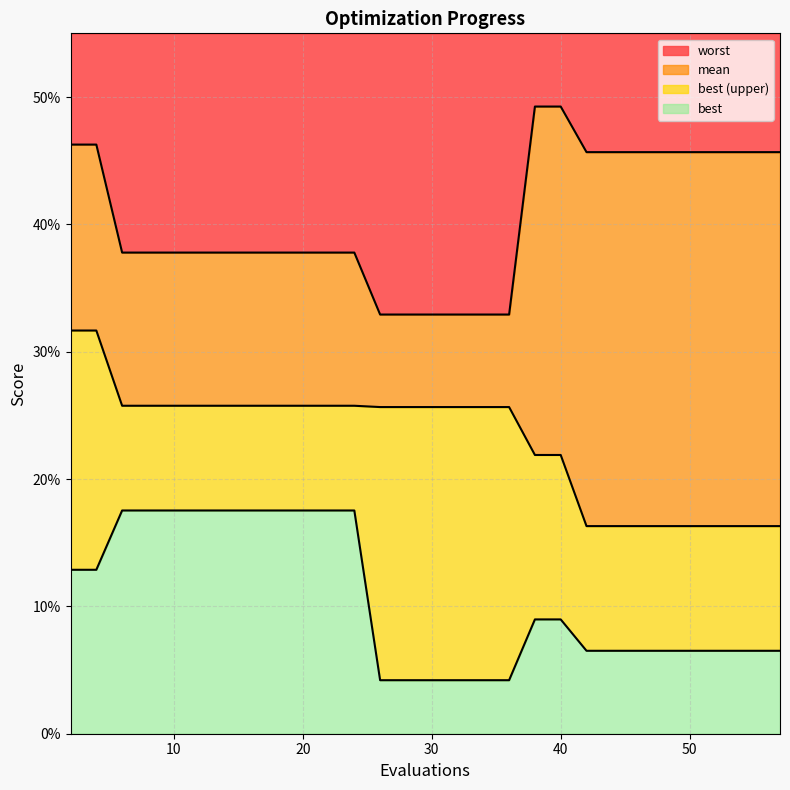

Does the chart display data point markers on the line(s)?

No